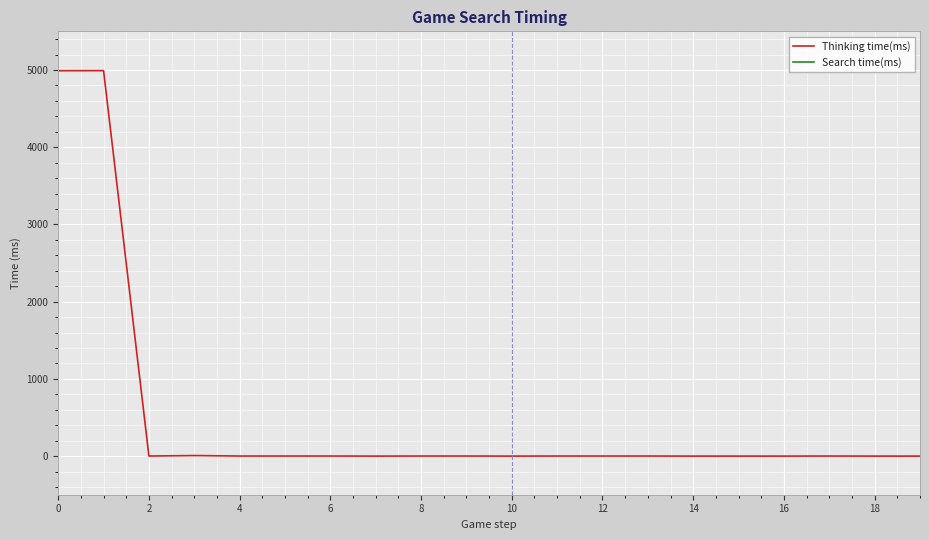

Is it true that Thinking time(ms) equals 0.4 at 6?

False